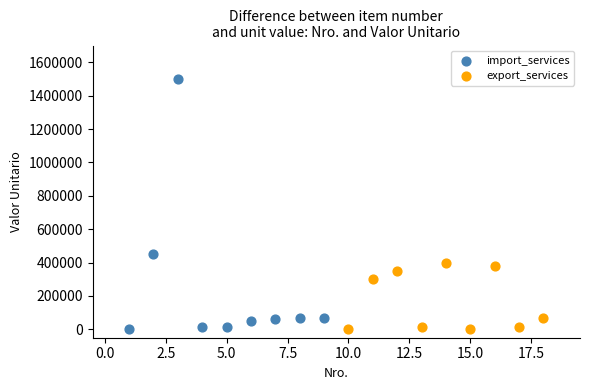

Which series reaches the maximum Y coordinate?

import_services